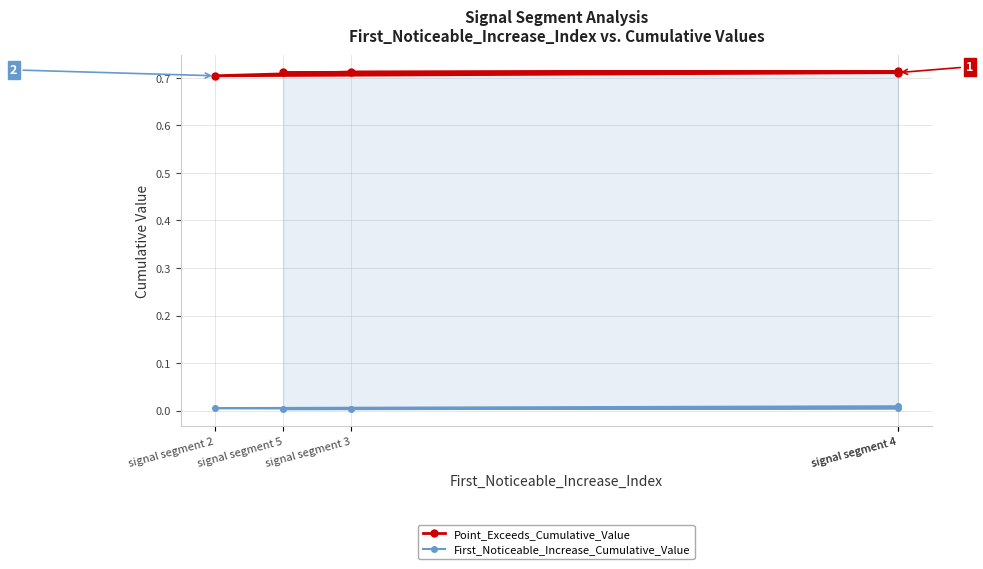

Count the Point_Exceeds_Cumulative_Value values in the range 0 to 1.

5